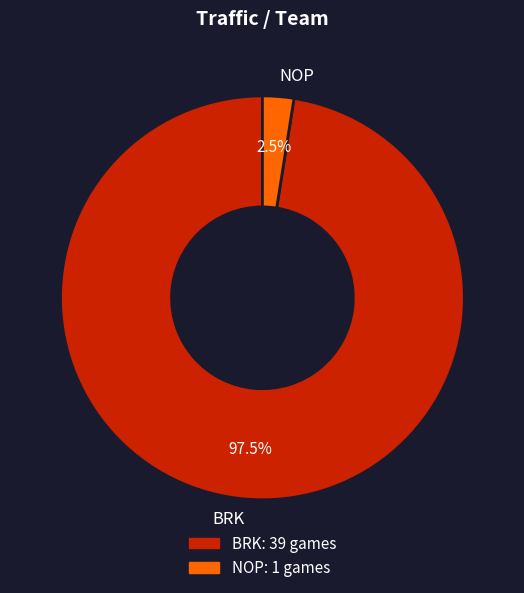

Rank the categories by value from highest to lowest.

BRK, NOP